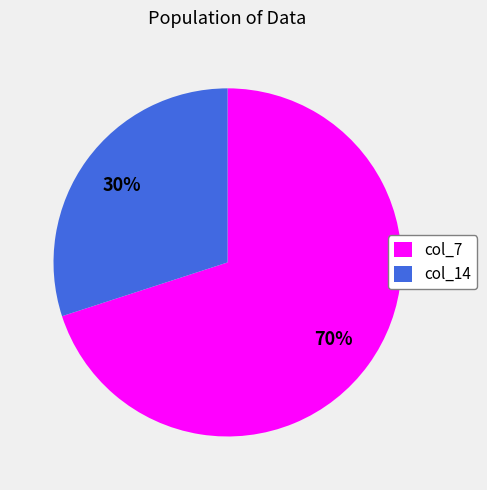

To the nearest percent, what portion does col_7 represent?

70%